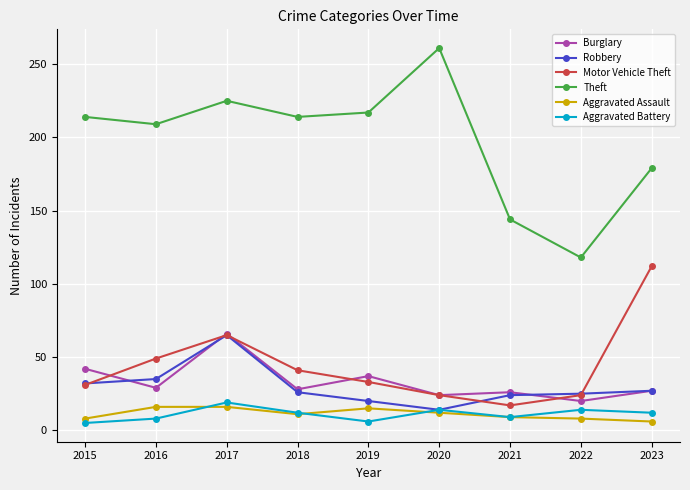

At how many categories does at least one series exceed 211?

5